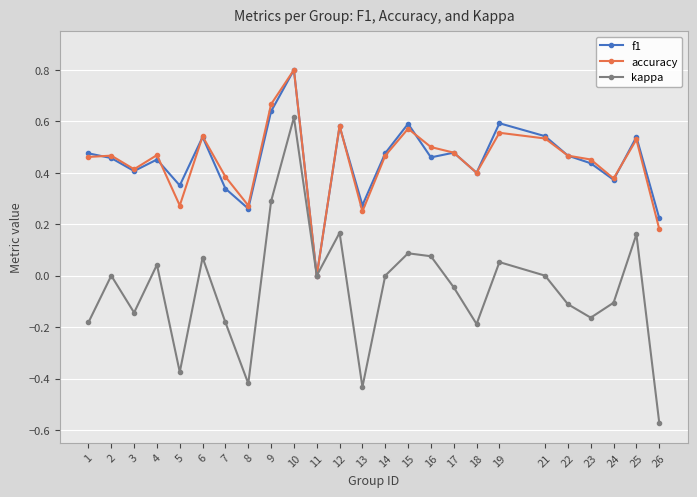

Which category has the highest value in the accuracy series?

10